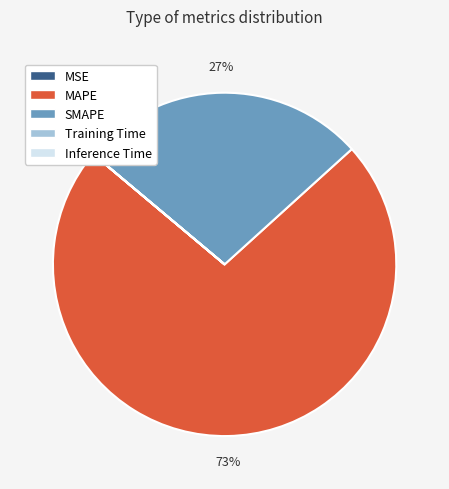

Which slice represents more than half of the pie?

MAPE